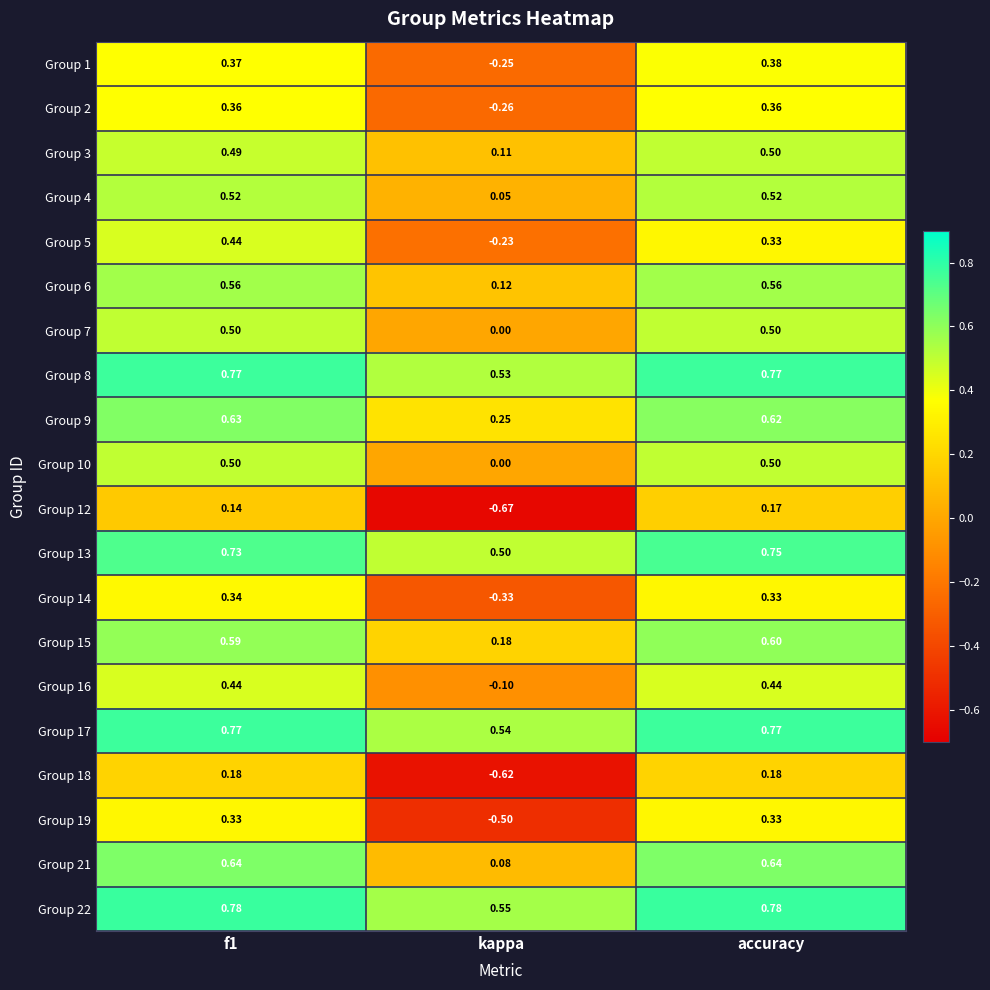

Which series changed the most between f1 and accuracy?

Group 5